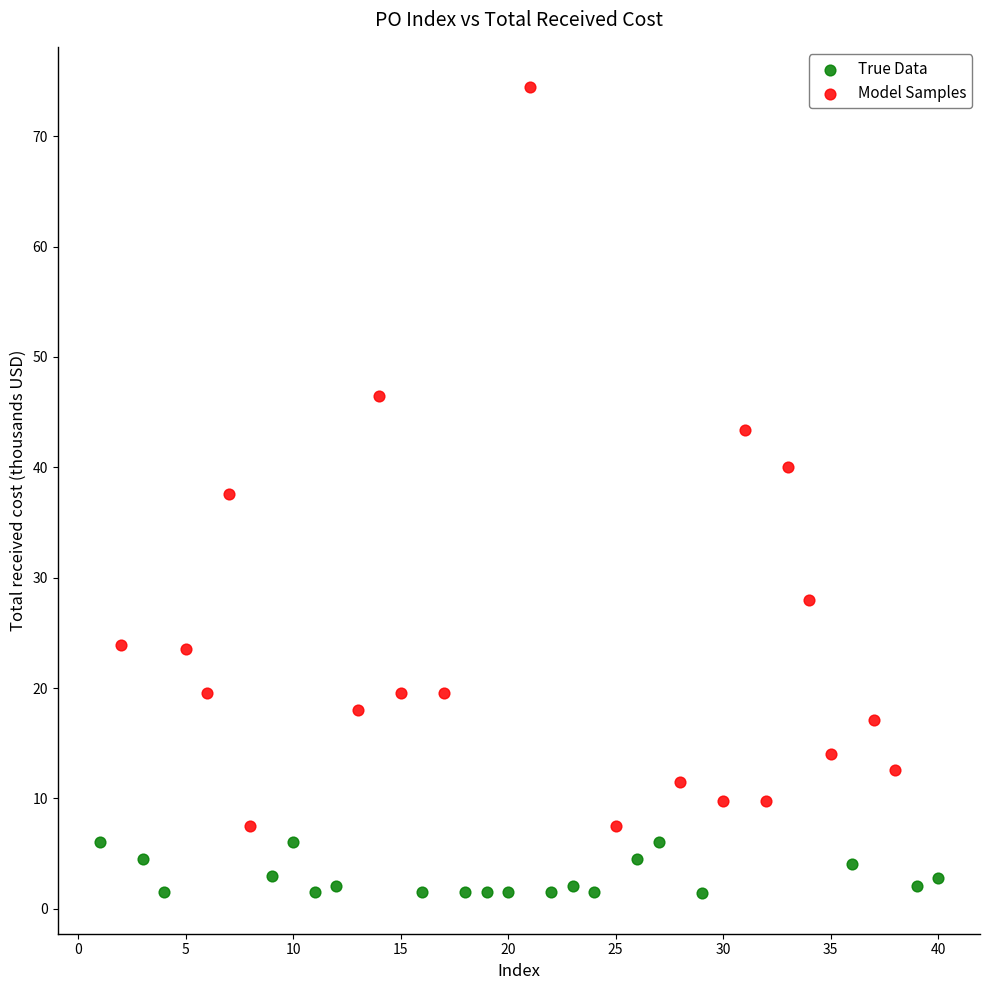

What are all the series names shown in the legend?

True Data, Model Samples